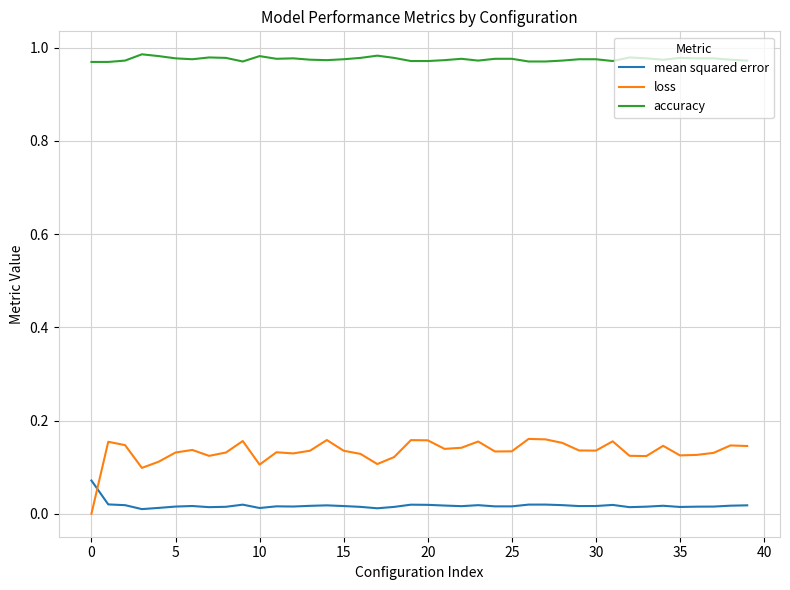

What are all the series names shown in the legend?

mean squared error, loss, accuracy